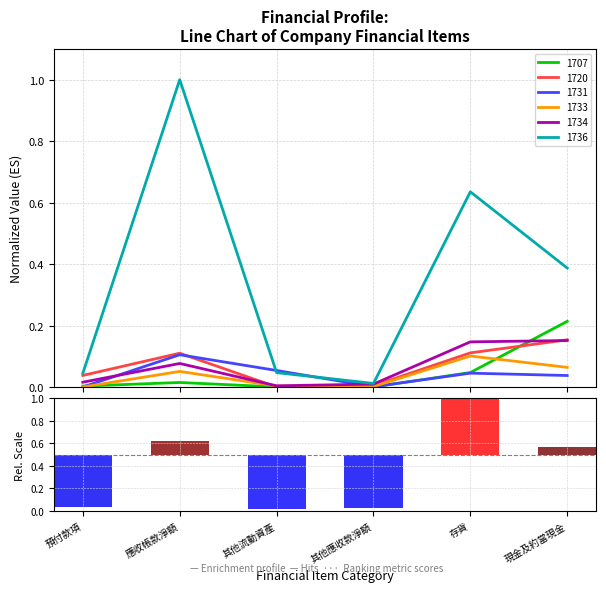

What is the highest value of the 1736 series?

1.0